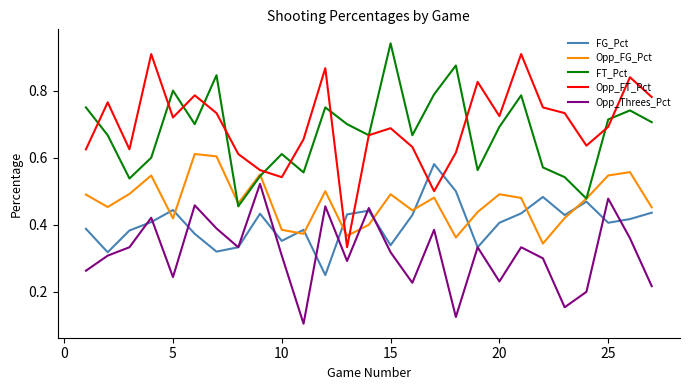

Which series has the largest range (max minus min)?

Opp_FT_Pct